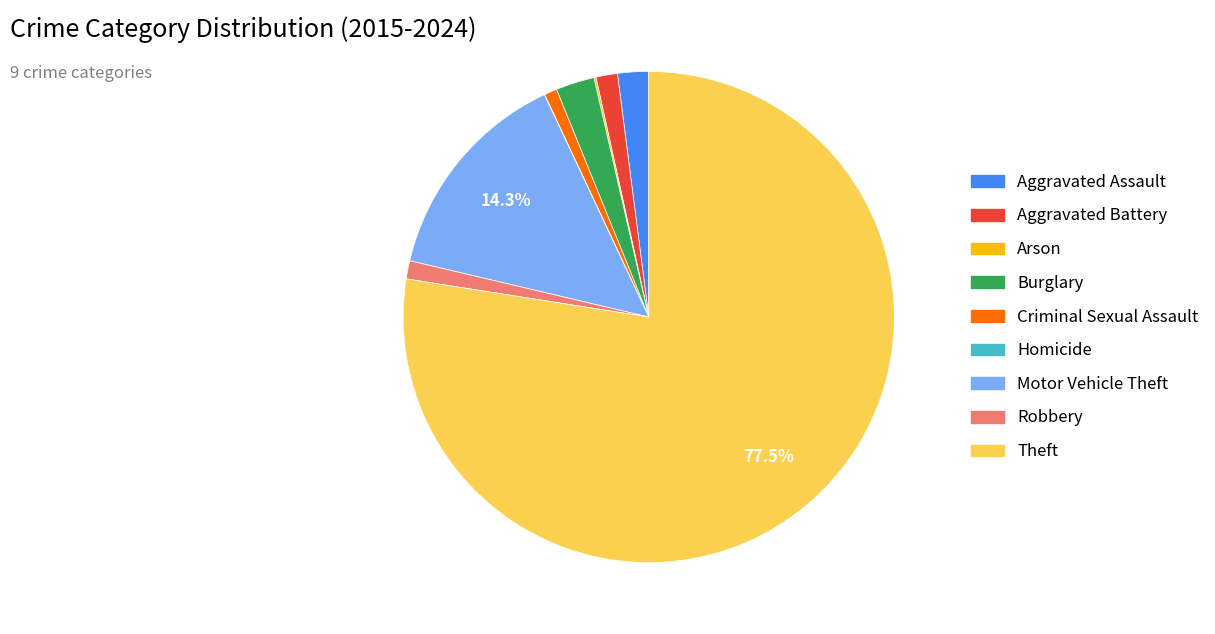

Which slice represents more than half of the pie?

Theft